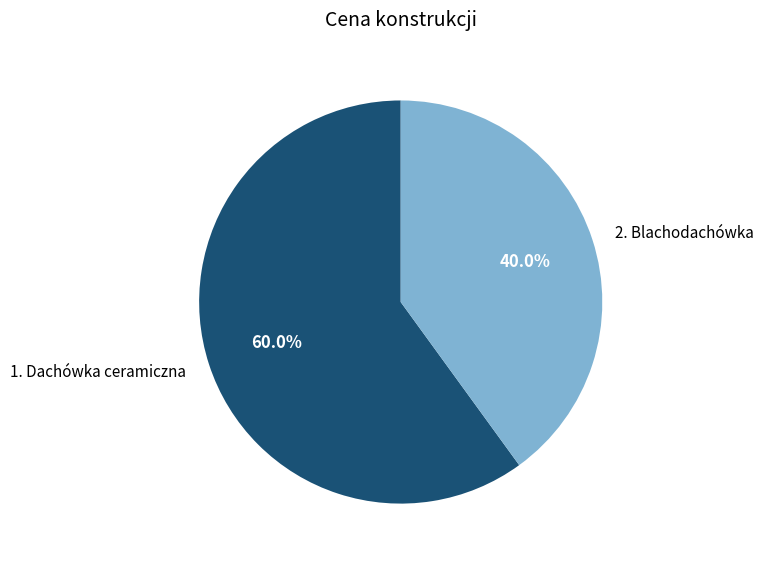

Rank the categories by value from lowest to highest.

2. Blachodachówka, 1. Dachówka ceramiczna